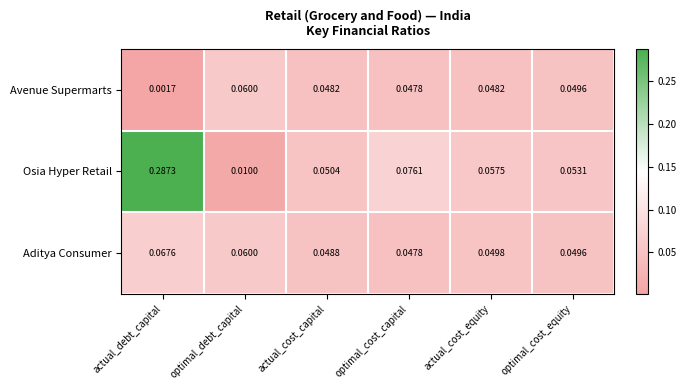

Which series has the largest total across all categories?

Osia Hyper Retail